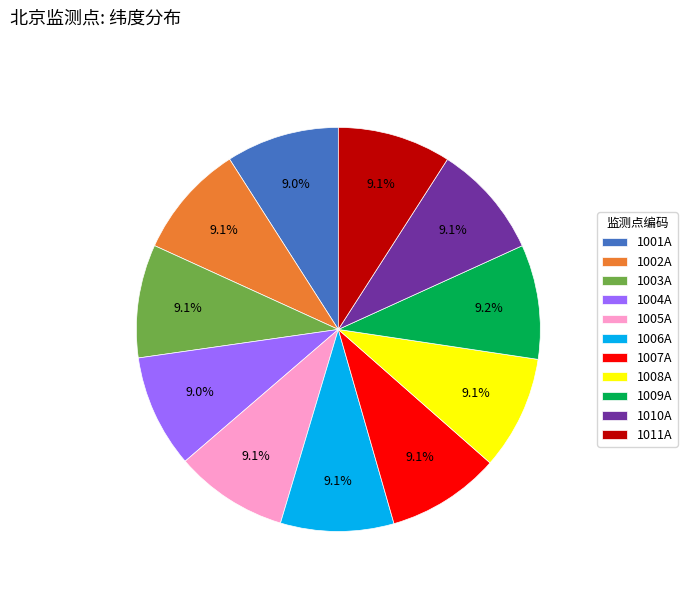

Is there a majority slice in this chart?

No